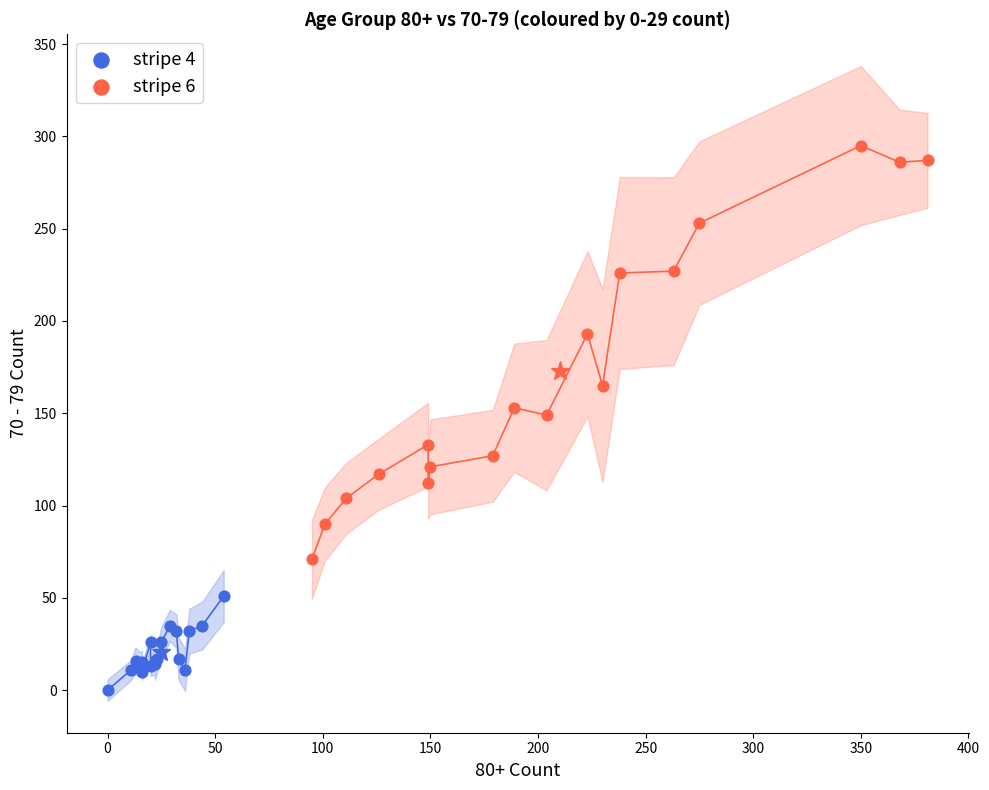

Which series has the largest Y range (max minus min)?

stripe 6